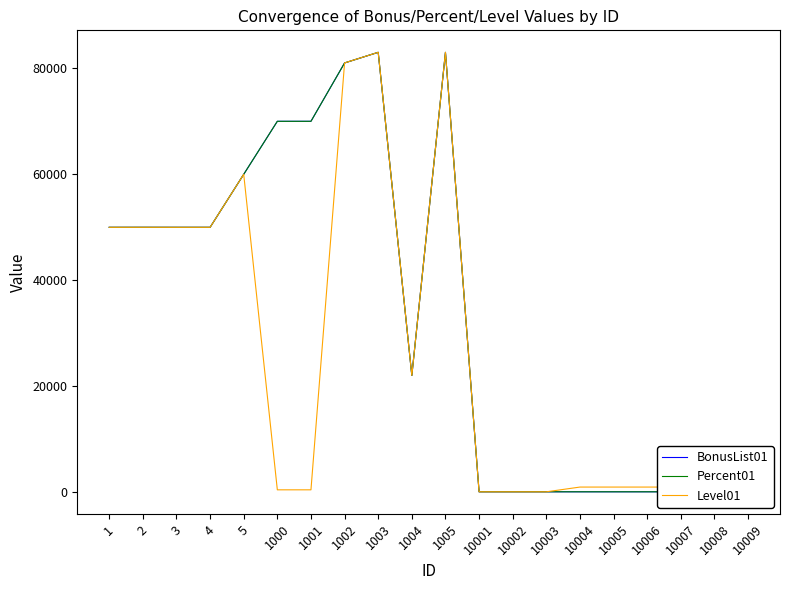

True or false: Level01 and BonusList01 intersect in this chart.

True